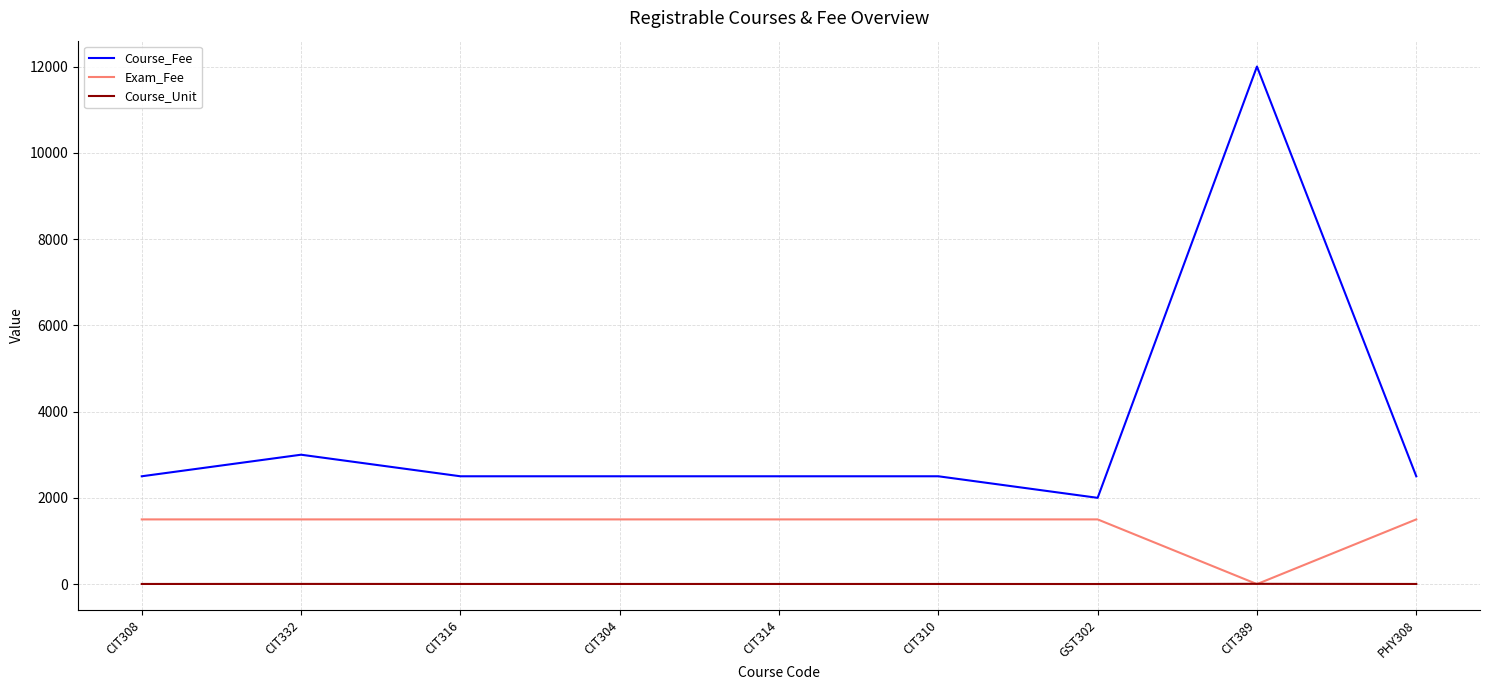

Rank the series by their average value, from highest to lowest.

Course_Fee, Exam_Fee, Course_Unit